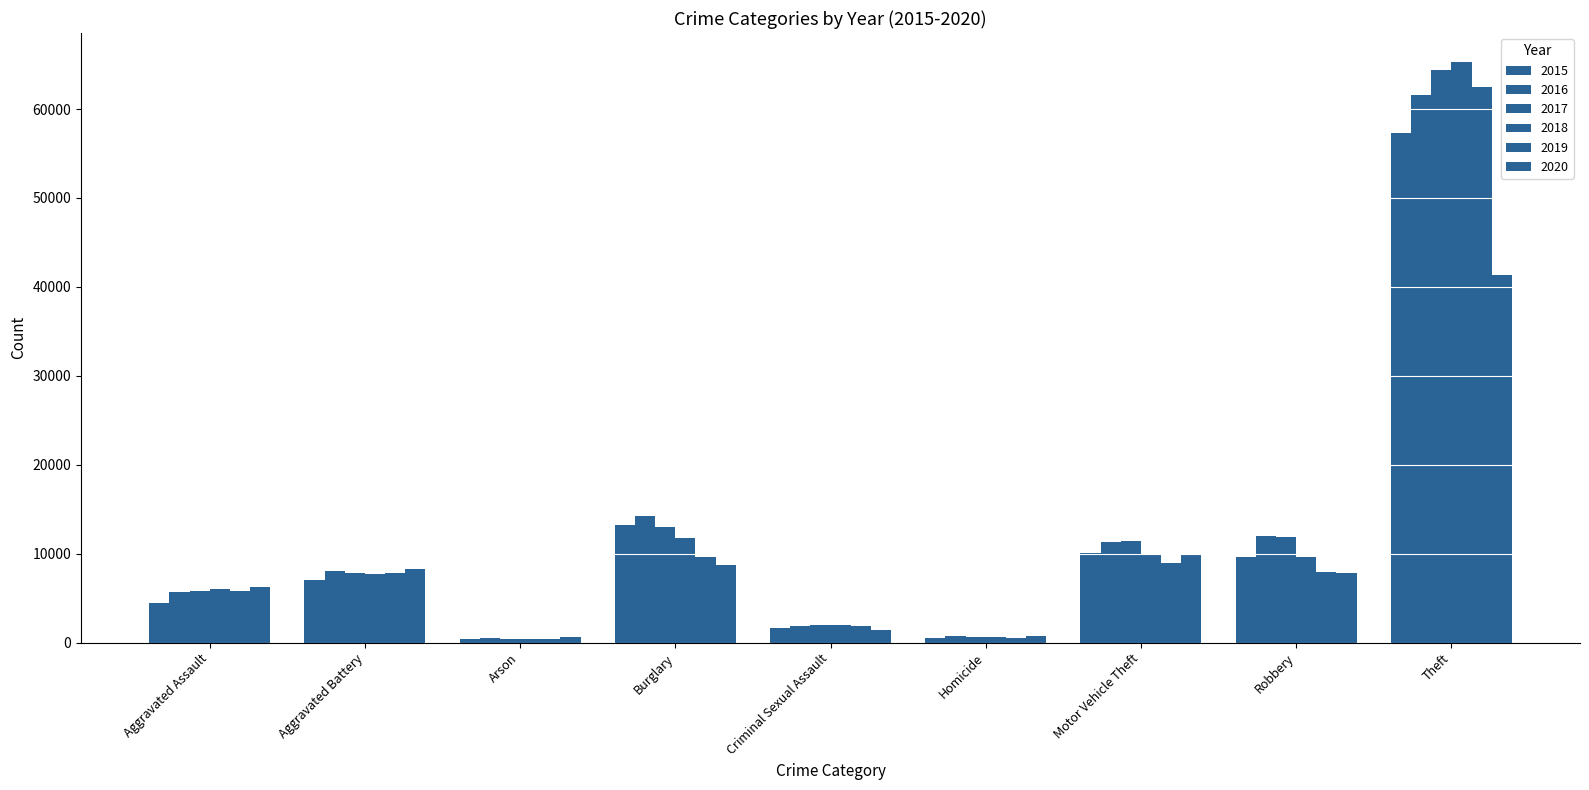

How many distinct data groups are displayed?

6